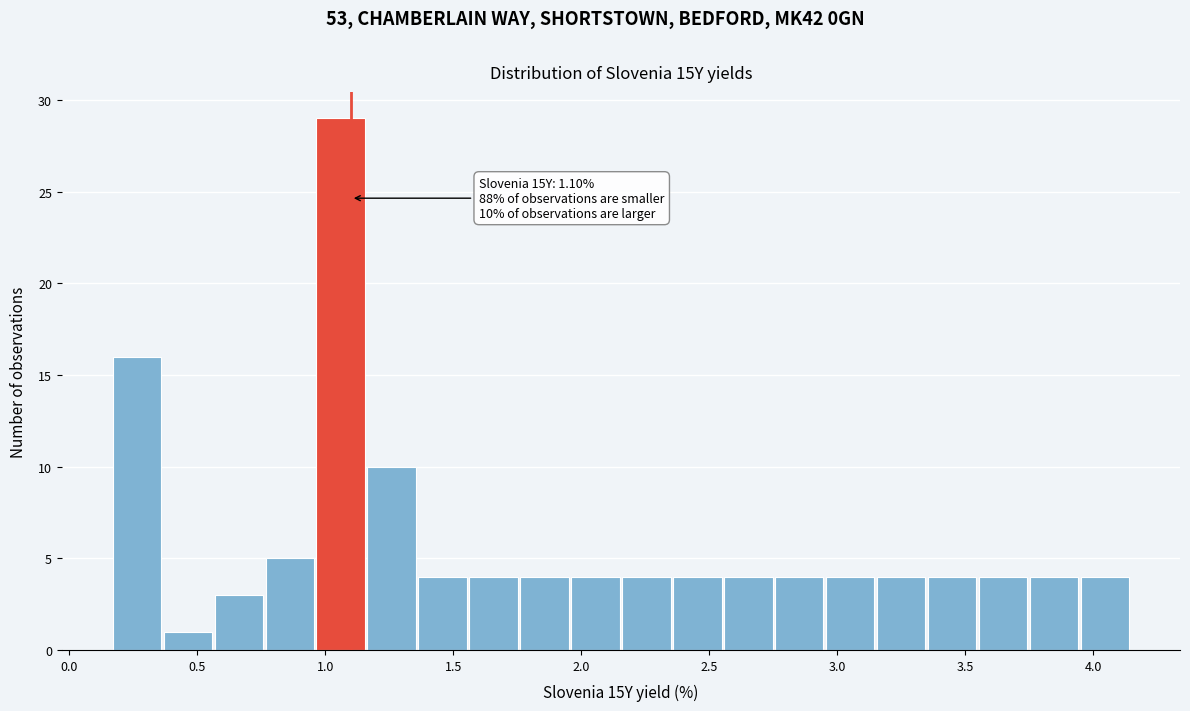

Around what value on the x-axis is the tallest bar? Give the approximate position of its centre, as read against the axis.

1.05